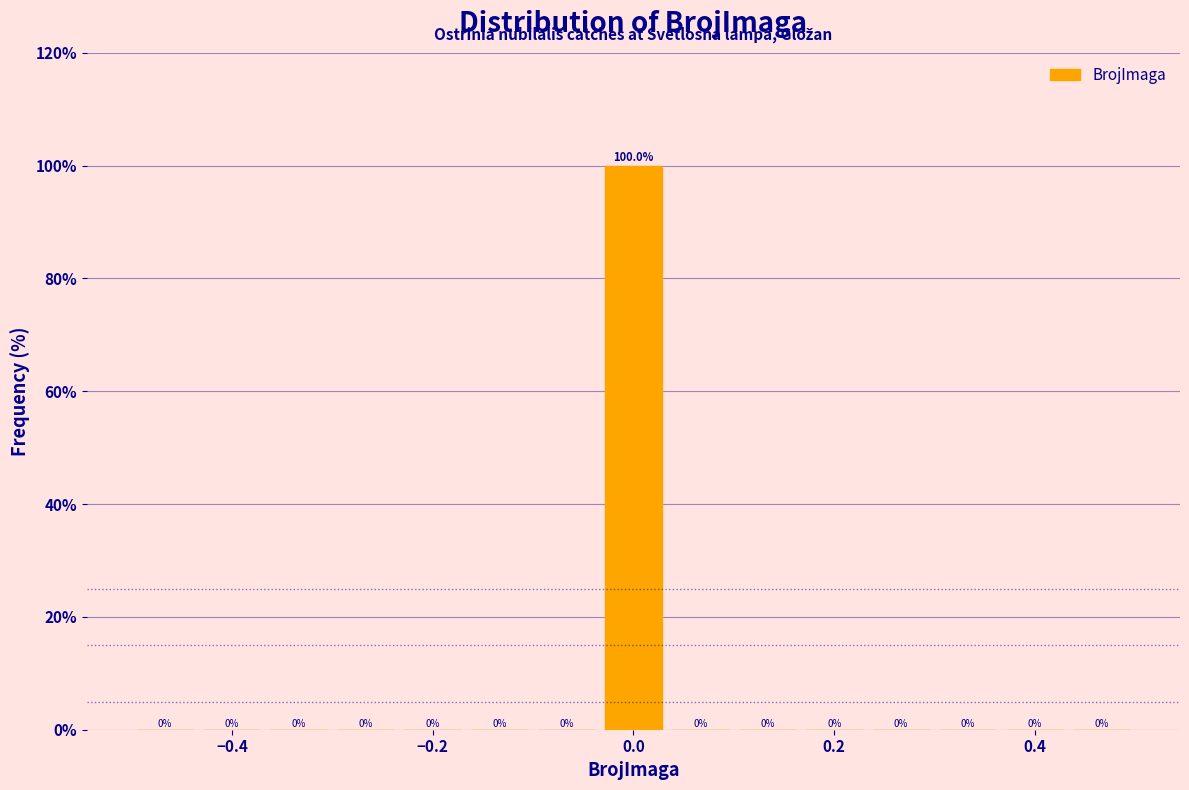

Read against the x-axis, roughly where is the centre of the tallest bar?

0.00